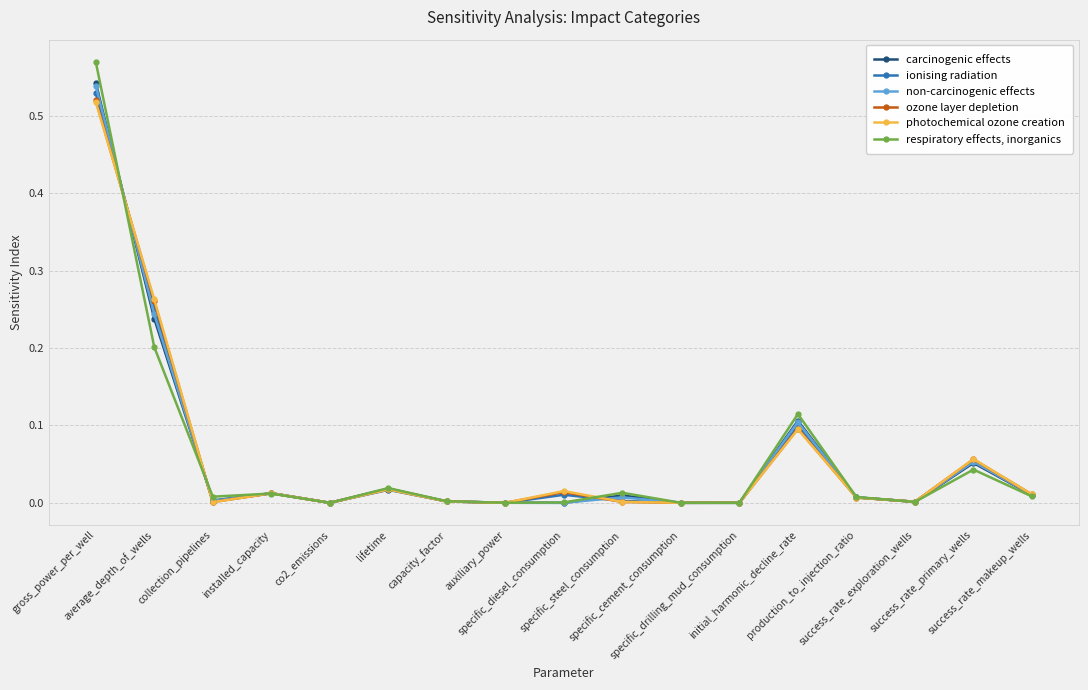

Is this an area chart (filled region under the line)?

No